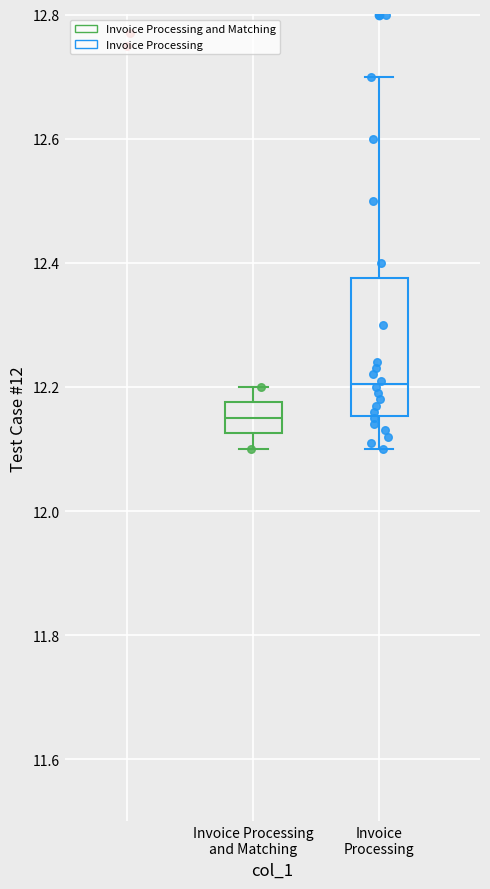

Reading left to right, transcribe this box plot: for each box, give where its median line is, the range the box spans, and where its two whiskers end, as read against the y-axis. The values are not printed on the chart, so give them approximately, as read against the axis.

Invoice Processing and Matching: median 12.16, box 12.12 to 12.18, whiskers 12.10 to 12.20
Invoice Processing: median 12.20, box 12.16 to 12.38, whiskers 12.10 to 12.70